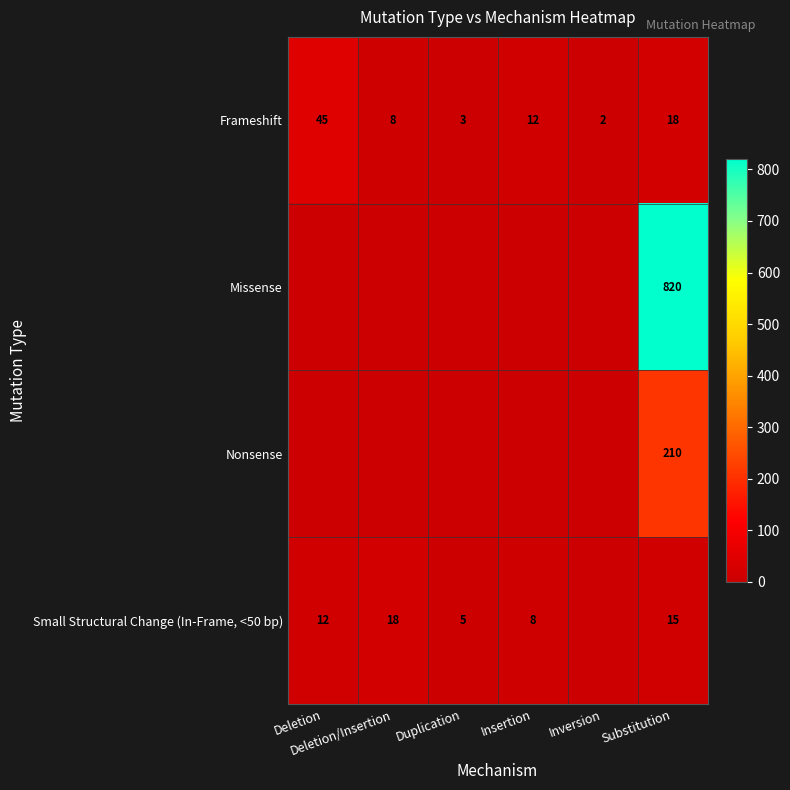

What is the difference between the second highest and second lowest values in the Frameshift series?

15